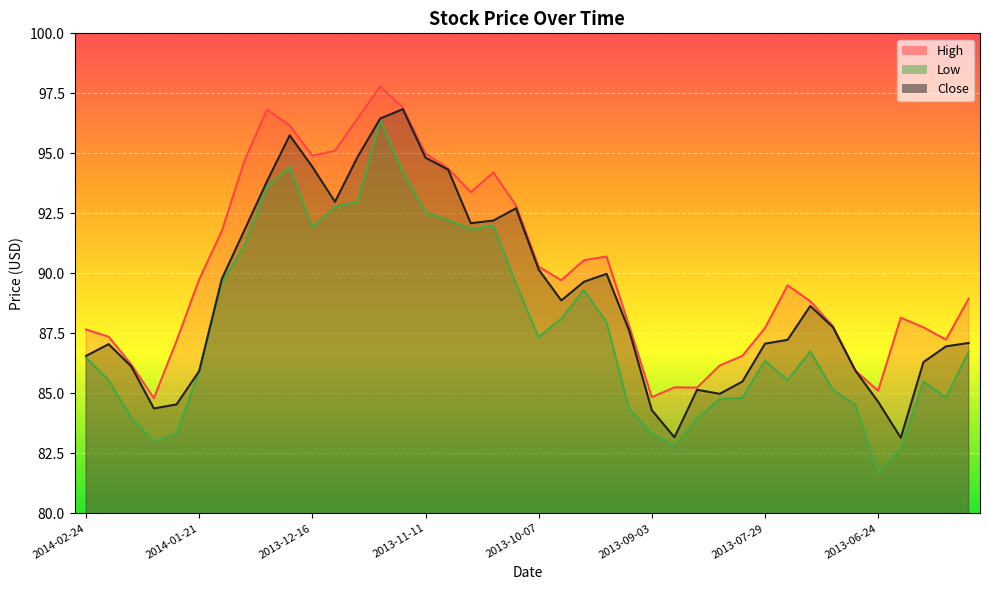

Rank the series by their maximum value, from lowest to highest.

Low, Close, High